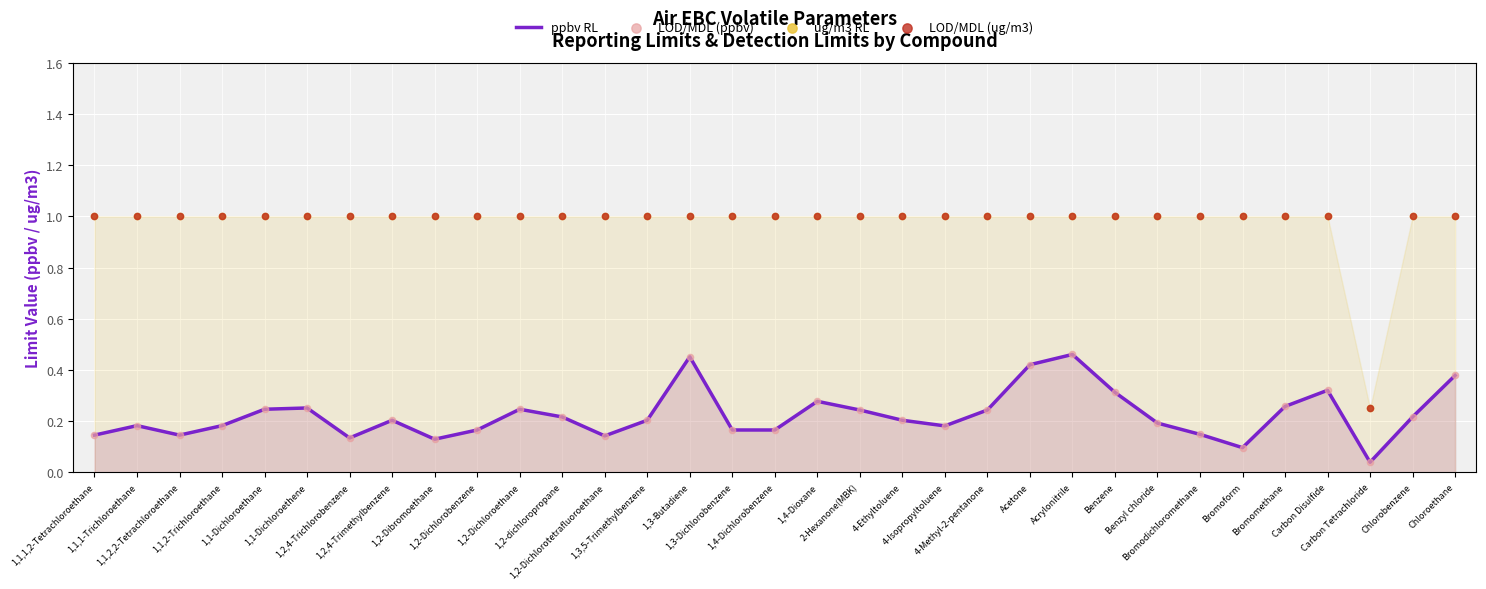

Is the value of LOD/MDL (ug/m3) at 1,1,1-Trichloroethane greater than the value of ug/m3 RL at 1,2-Dichloroethane?

No